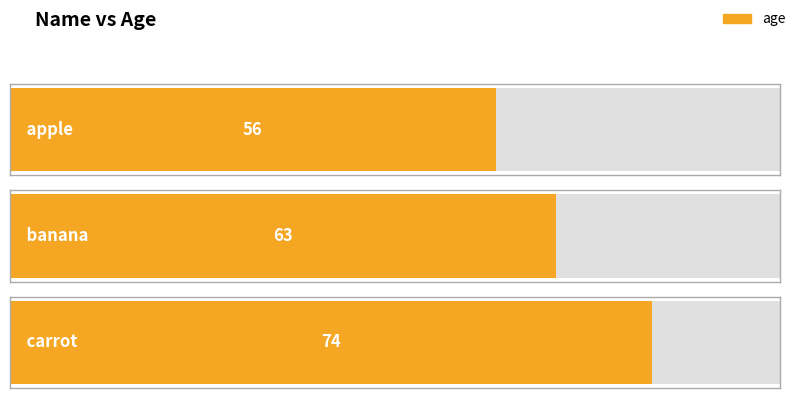

Rank the categories by value from lowest to highest.

apple, banana, carrot